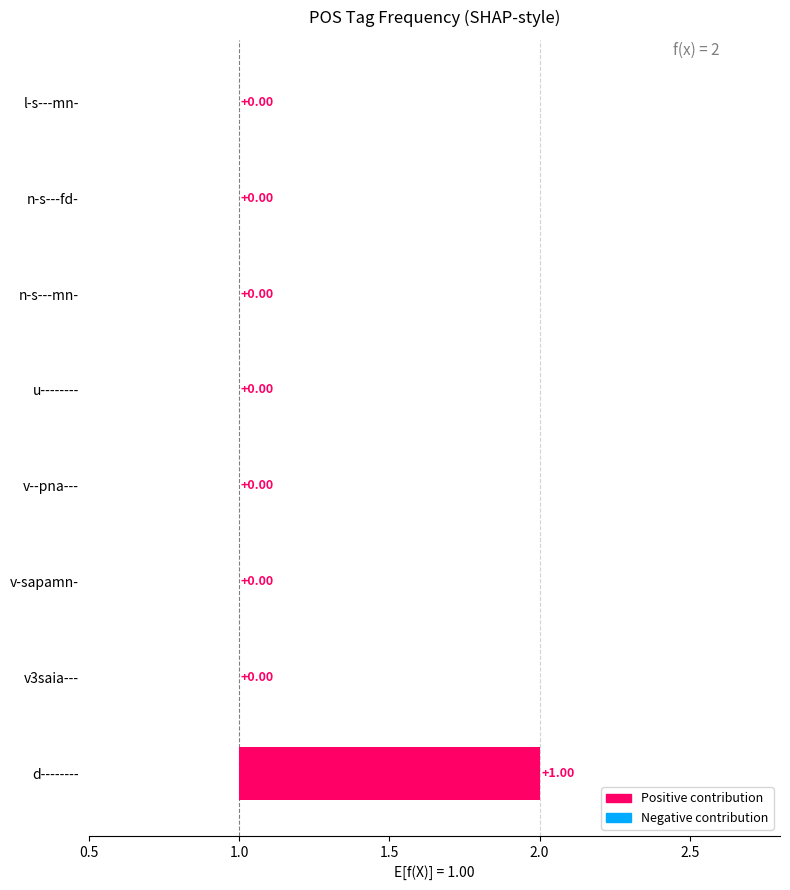

Reading left to right, transcribe all the data shown in this chart.

2	1	1	1	1	1	1	1